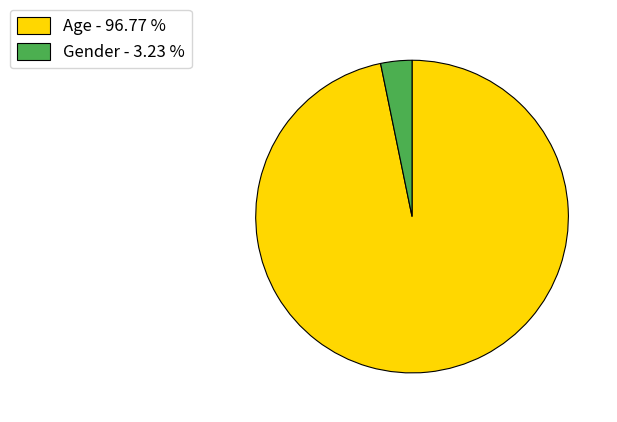

Between Age - 96.77 % and Gender - 3.23 %, which is larger?

Age - 96.77 %